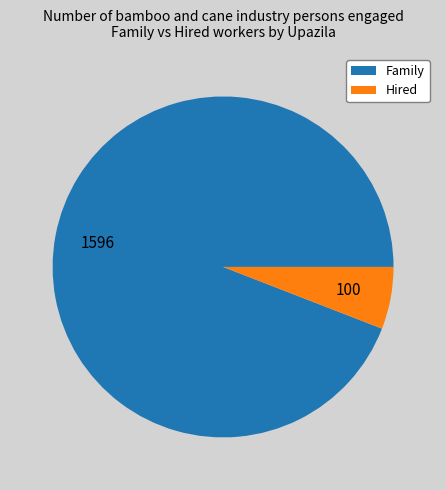

What is the smallest slice in the pie chart?

Hired